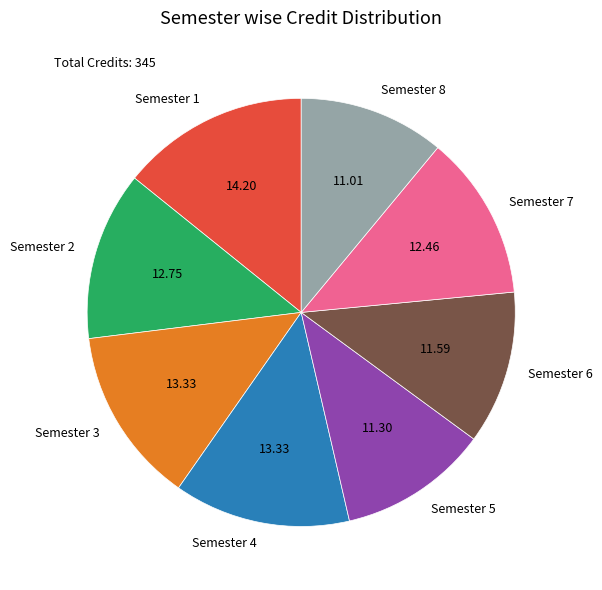

Combined, do Semester 8 and Semester 4 account for over 50%?

No